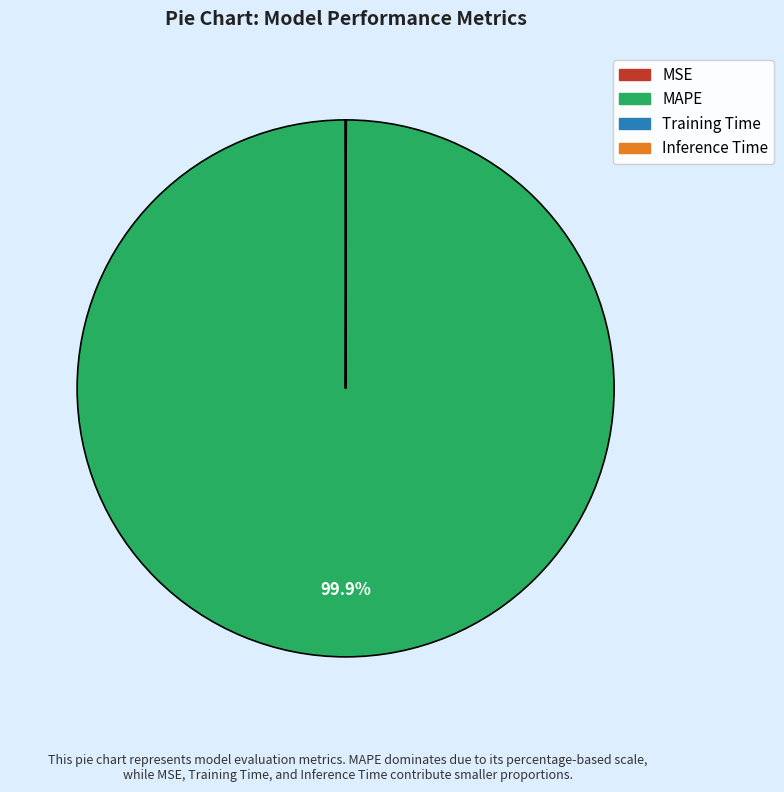

Does MAPE account for over 50% of the chart?

Yes